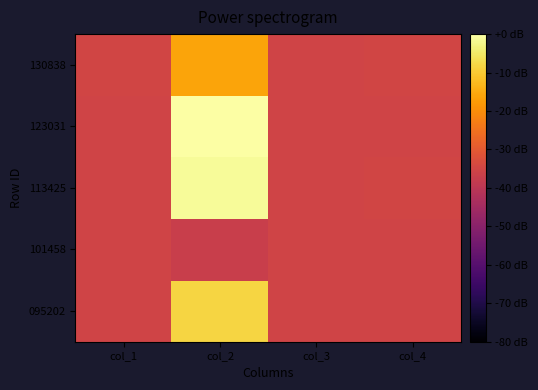

What is the total value across all series at col_2?

-62.3